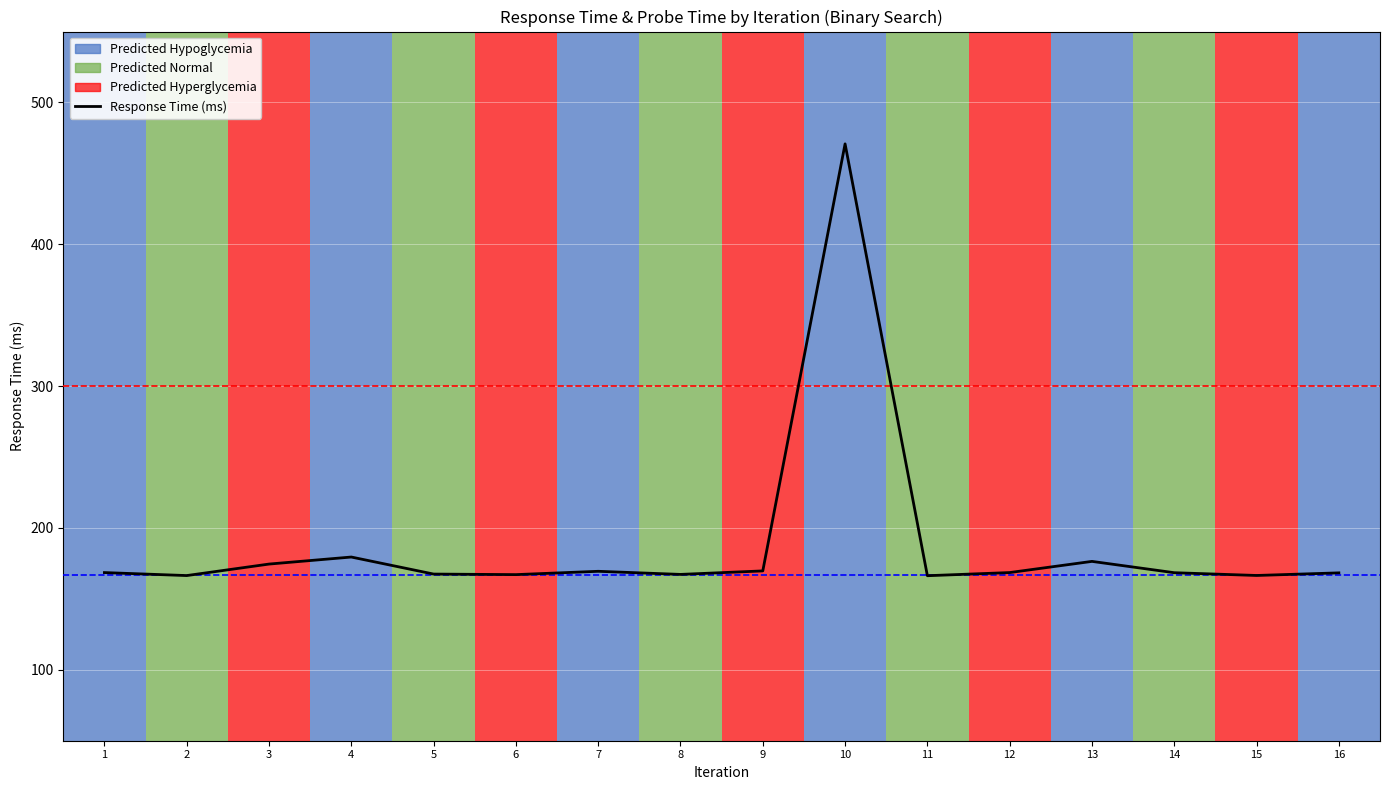

List the labels in order of value, largest first.

10, 4, 13, 3, 9, 7, 12, 1, 14, 16, 5, 8, 6, 15, 2, 11